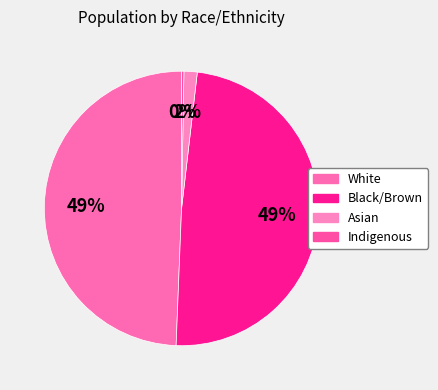

True or false: Asian accounts for 2% of the total.

True